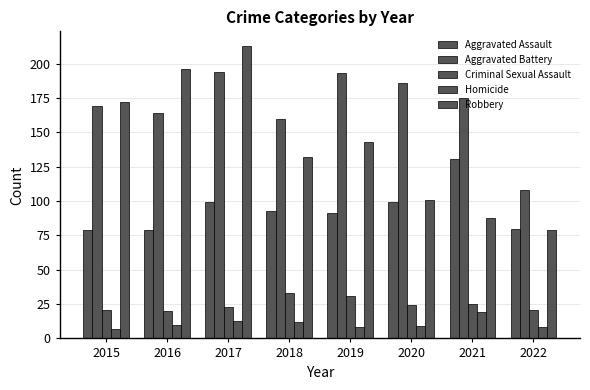

At which label does Aggravated Assault first exceed 93?

2017